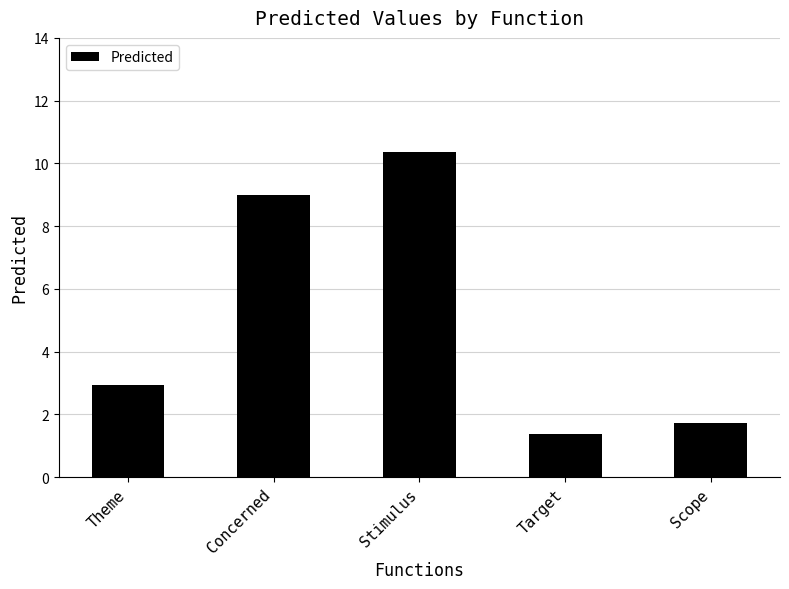

What is the label of the 1st bar from the right?

Scope